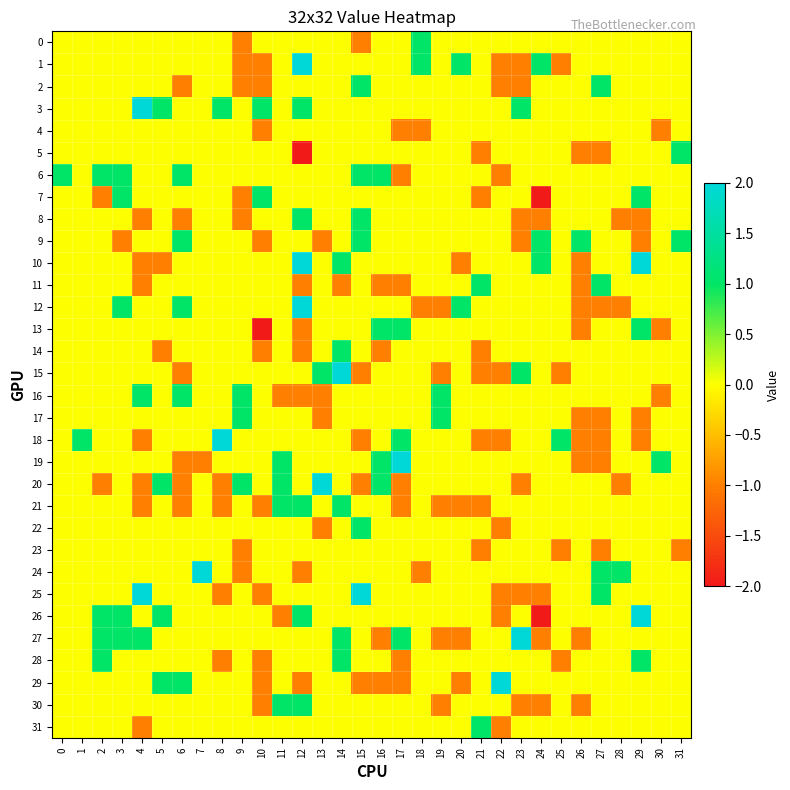

Which series has the widest spread of values?

27